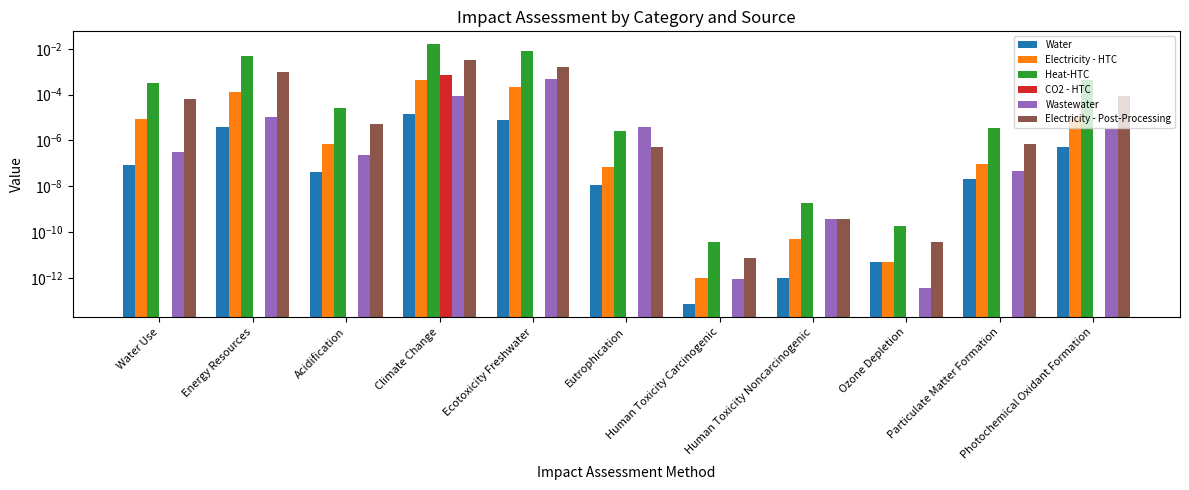

Which series changed the most between Eutrophication and Photochemical Oxidant Formation?

Heat-HTC